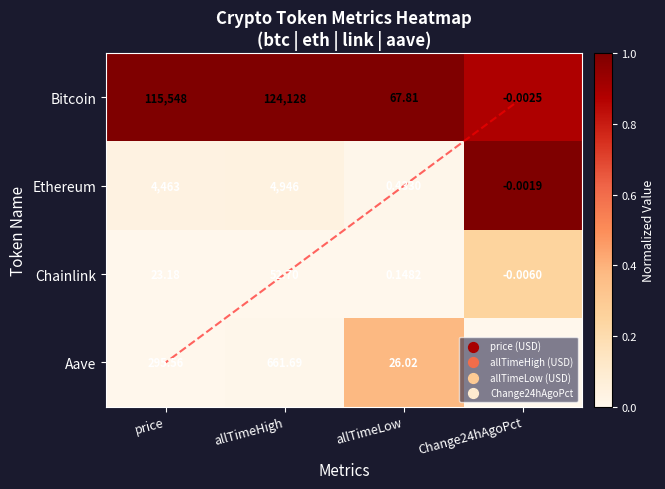

Between price and allTimeLow, which series saw the biggest shift?

Bitcoin